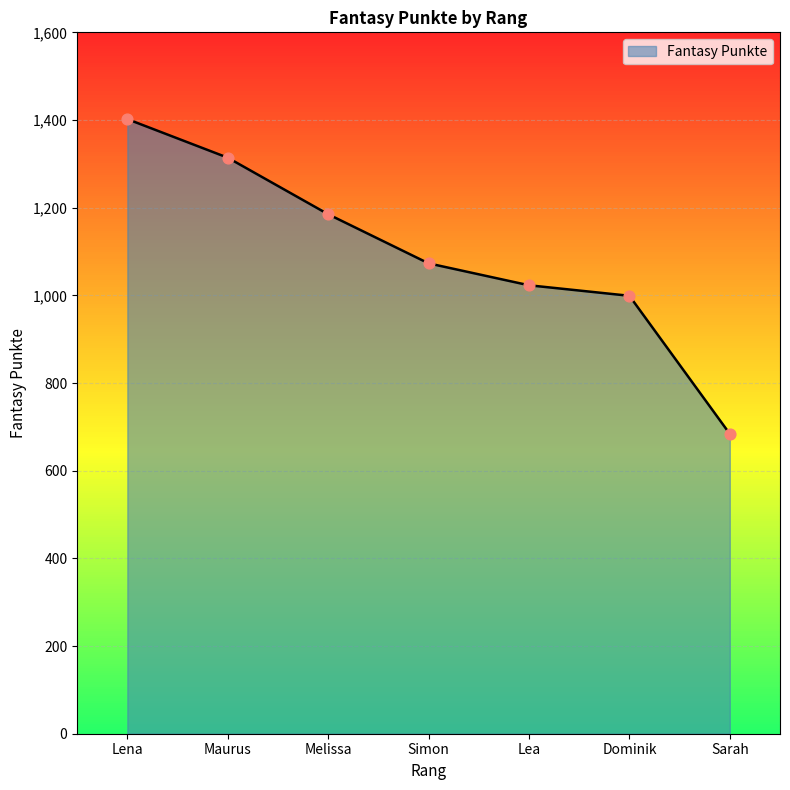

What is the change in value from Lena to Maurus?

-88